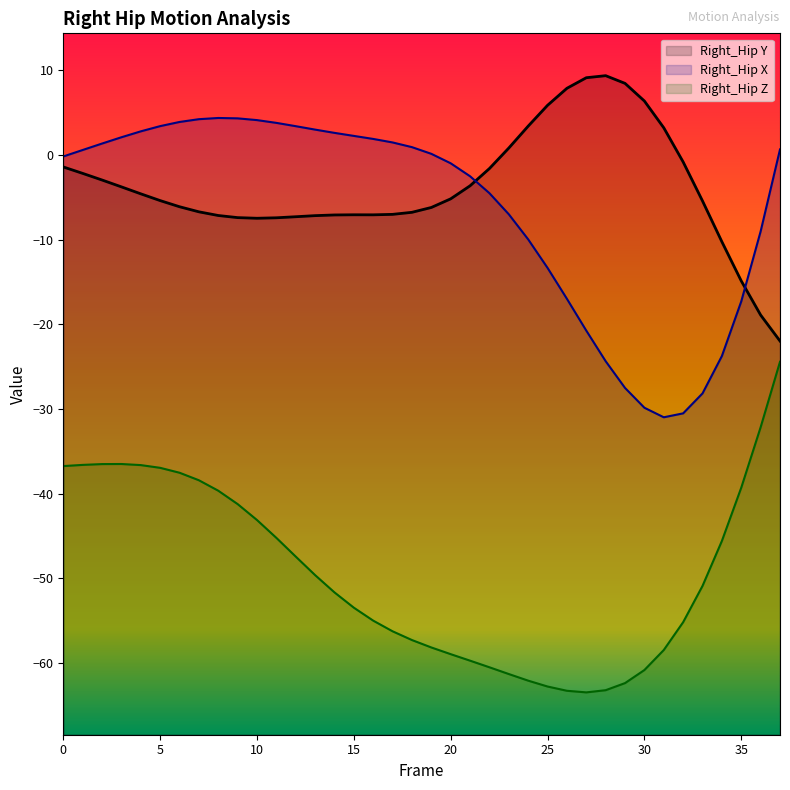

Read the Right_Hip Y value at 36.

-18.9